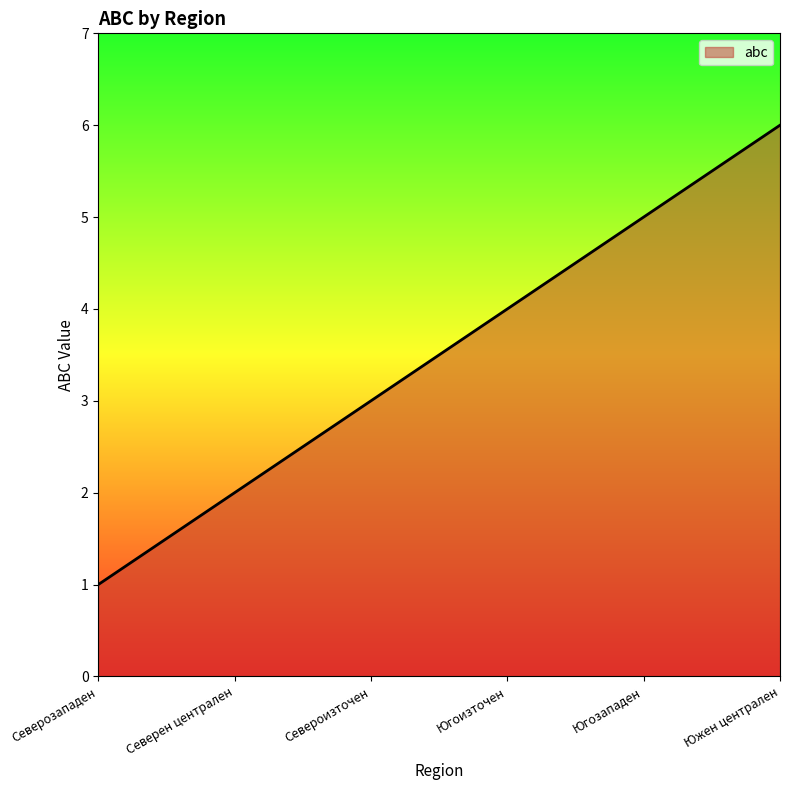

What is the greatest value displayed?

6.0